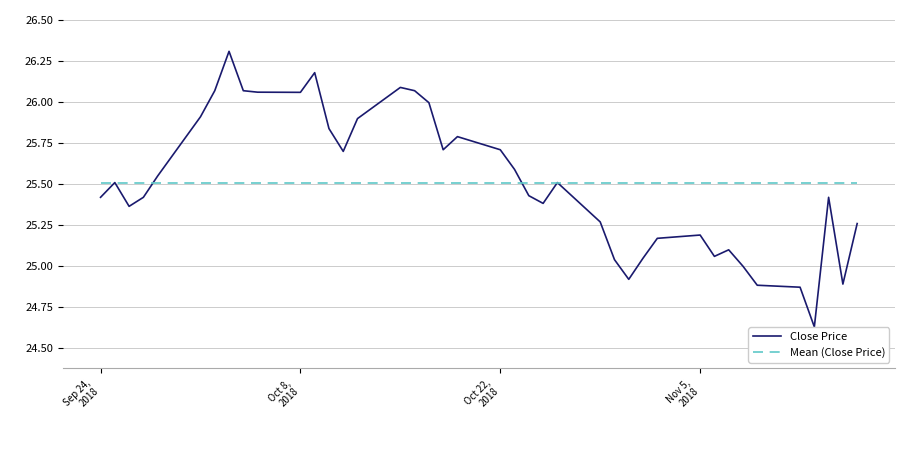

What is the maximum value shown in the chart?

26.3